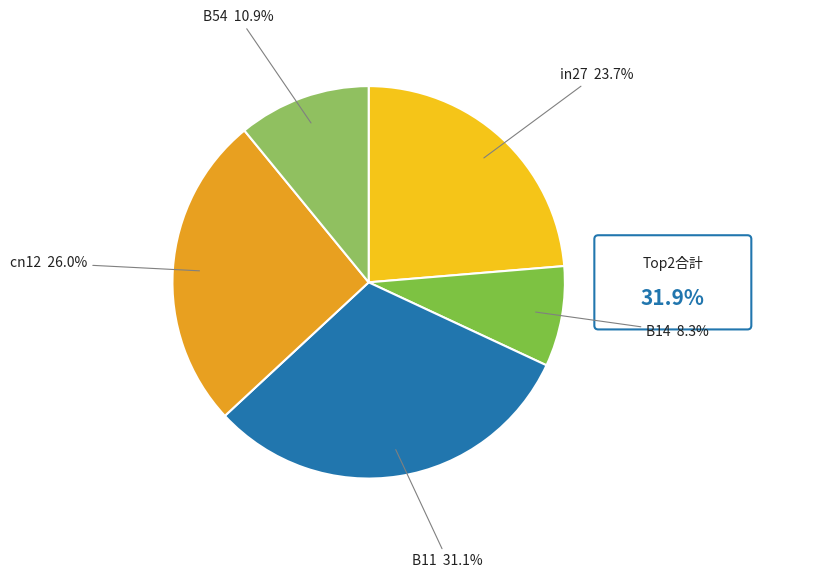

Combined, do B11 and in27 account for over 50%?

Yes